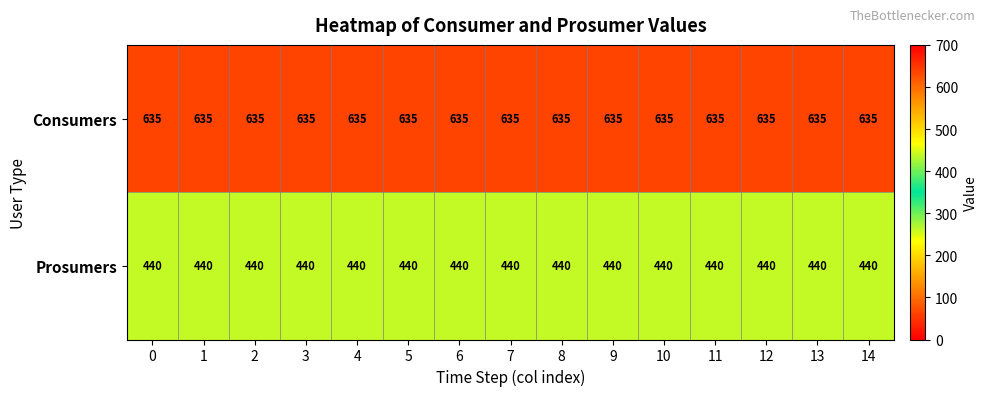

What is the minimum value shown in the chart?

440